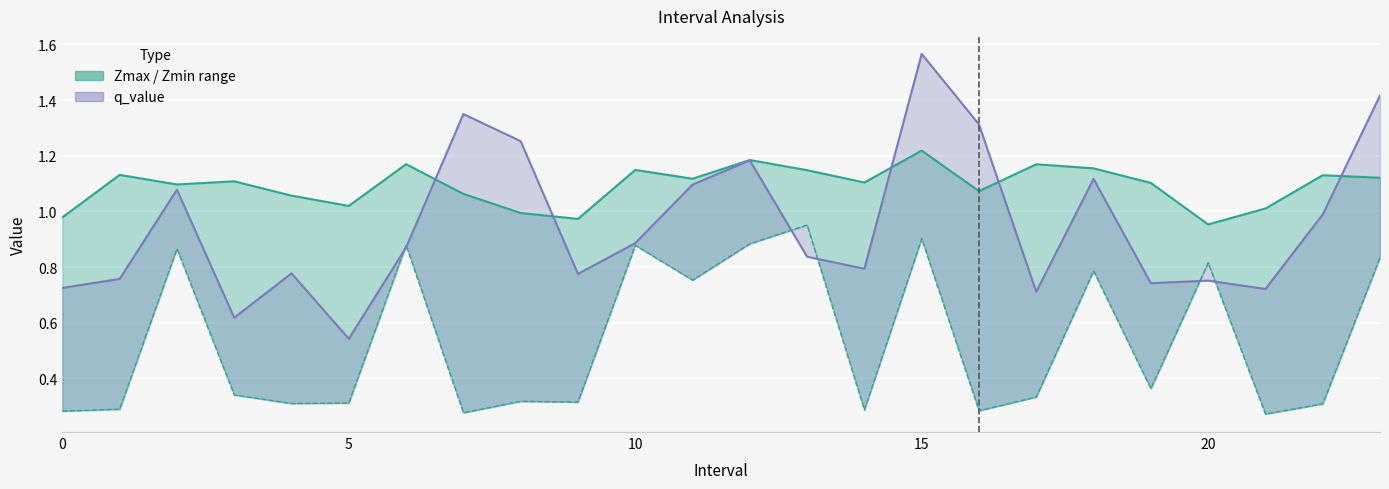

Reading left to right, transcribe all the data shown in this chart.

Zmax: 1.0	1.1	1.1	1.1	1.1	1.0	1.2	1.1	1.0	1.0	1.1	1.1	1.2	1.1	1.1	1.2	1.1	1.2	1.2	1.1	1.0	1.0	1.1	1.1
Zmin: 0.3	0.3	0.9	0.3	0.3	0.3	0.9	0.3	0.3	0.3	0.9	0.8	0.9	1.0	0.3	0.9	0.3	0.3	0.8	0.4	0.8	0.3	0.3	0.8
q_value: 0.7	0.8	1.1	0.6	0.8	0.5	0.9	1.3	1.3	0.8	0.9	1.1	1.2	0.8	0.8	1.6	1.3	0.7	1.1	0.7	0.8	0.7	1.0	1.4